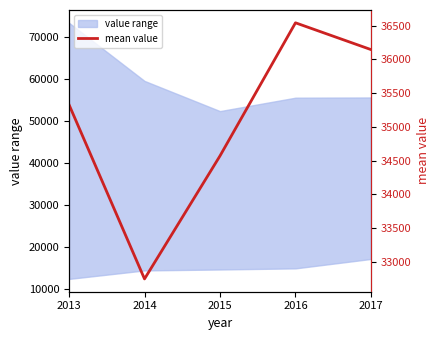

What is the average value?

35065.5